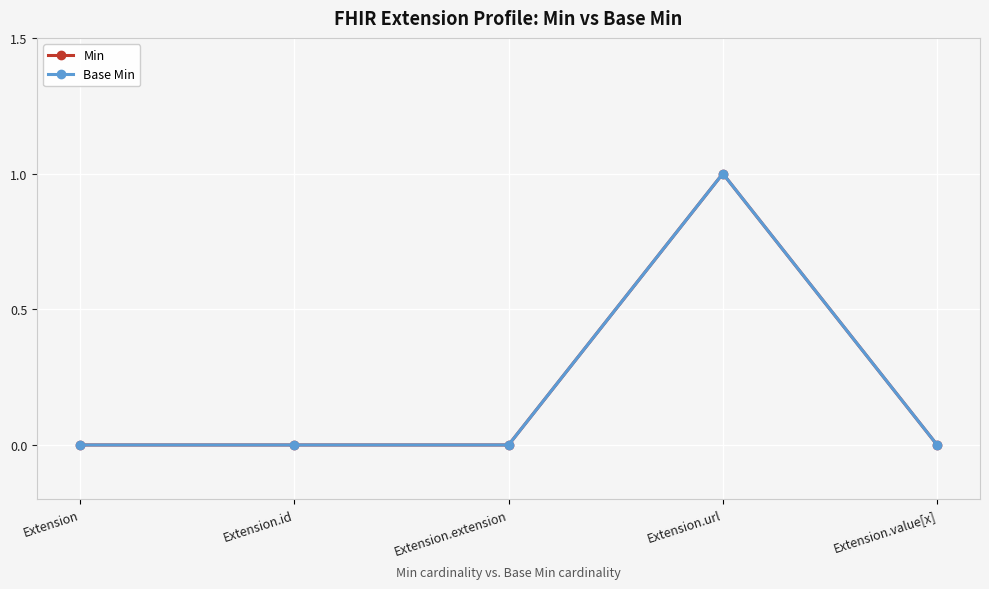

Which category has the highest value in the Min series?

Extension.url